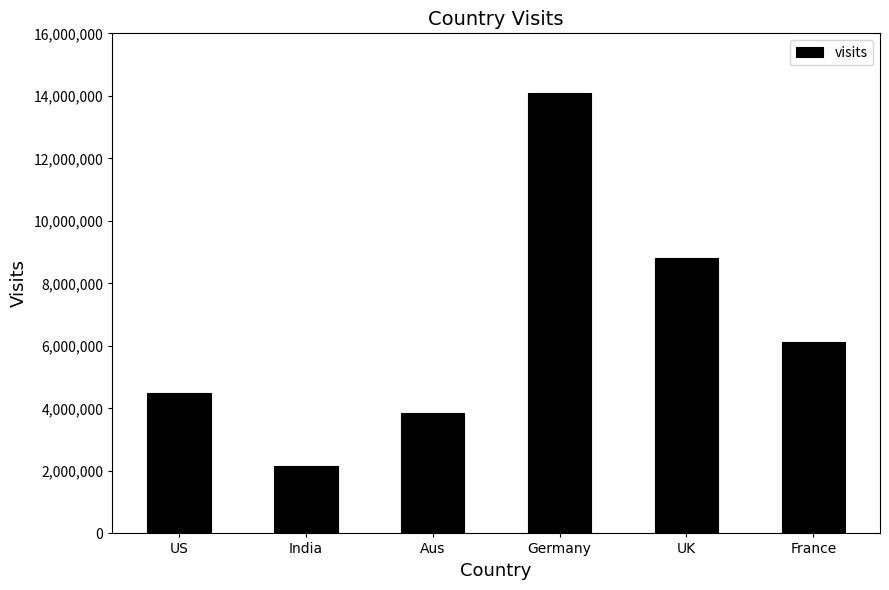

At which label does the data first exceed 6124622?

Germany